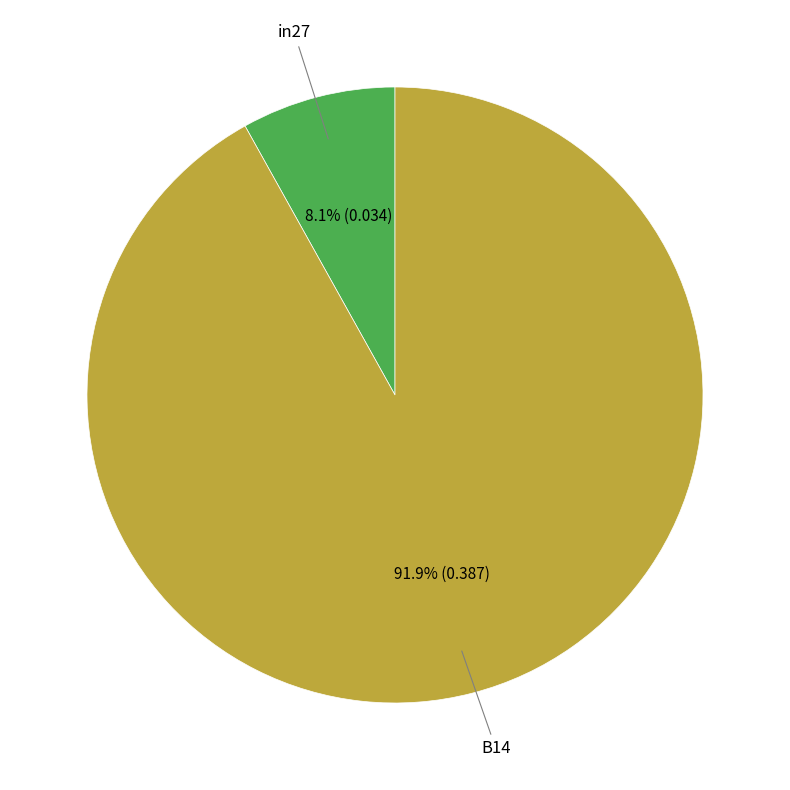

Is there a majority slice in this chart?

Yes